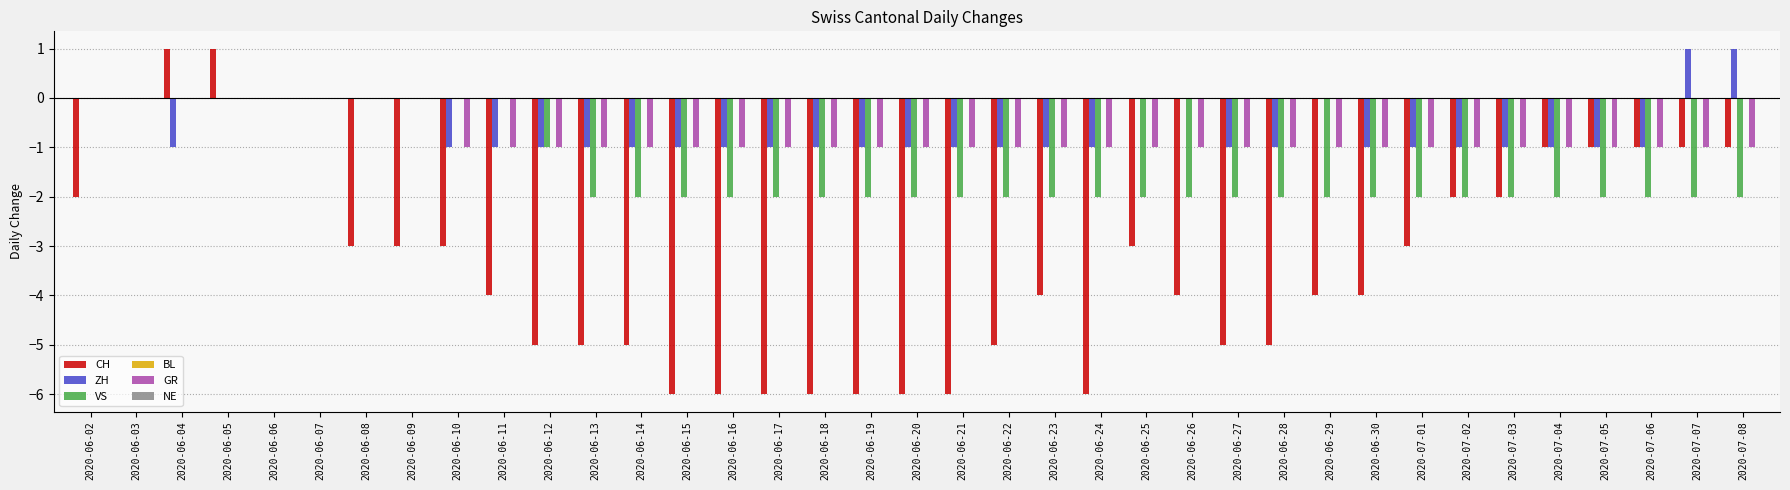

How many groups of bars are there?

37